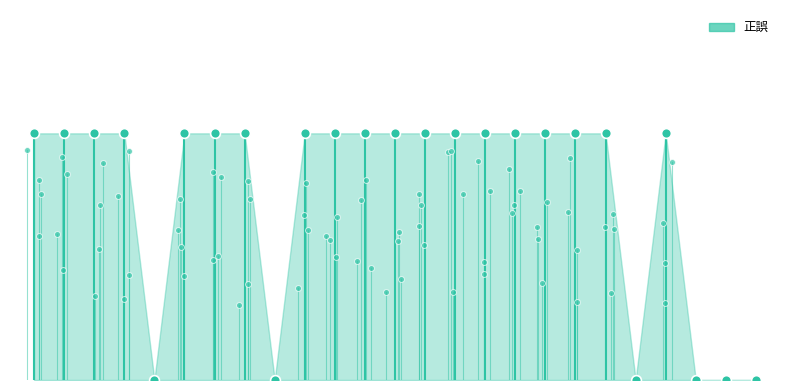

Which has a higher value, 10 or 5?

10